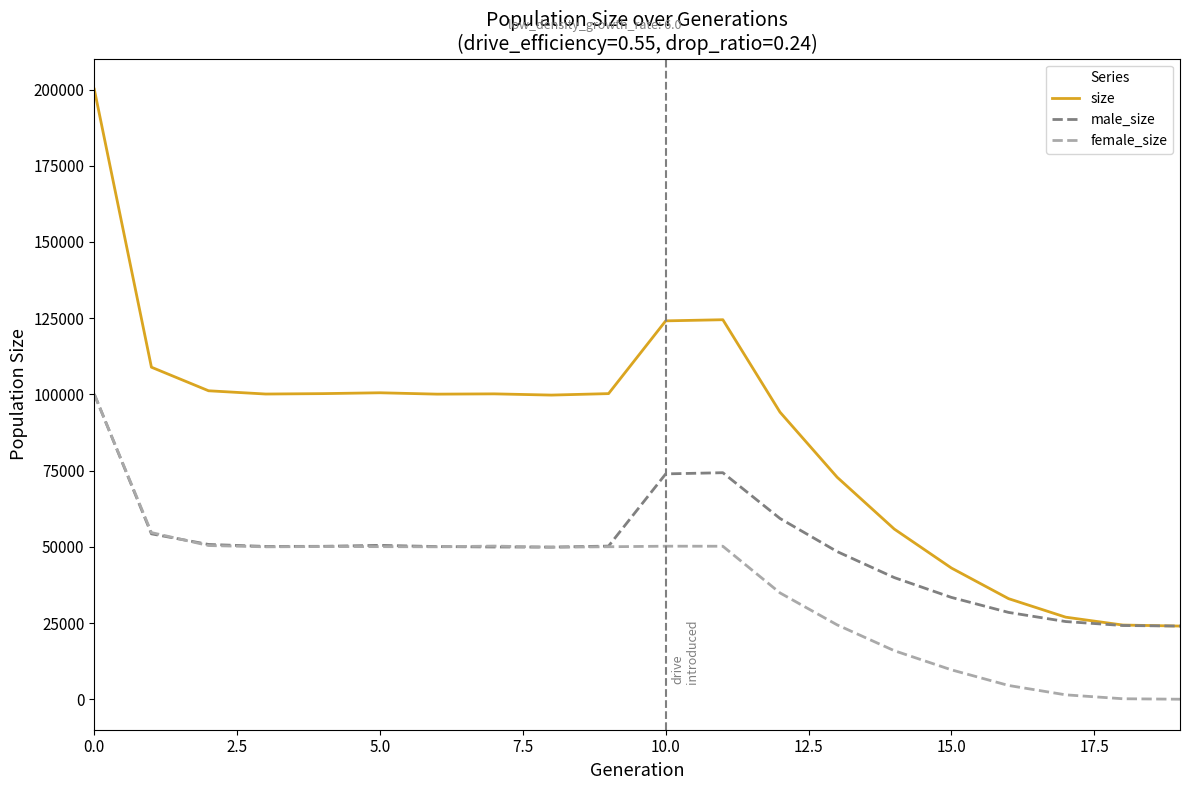

Which series ends up on top after the final intersection of female_size and male_size?

male_size